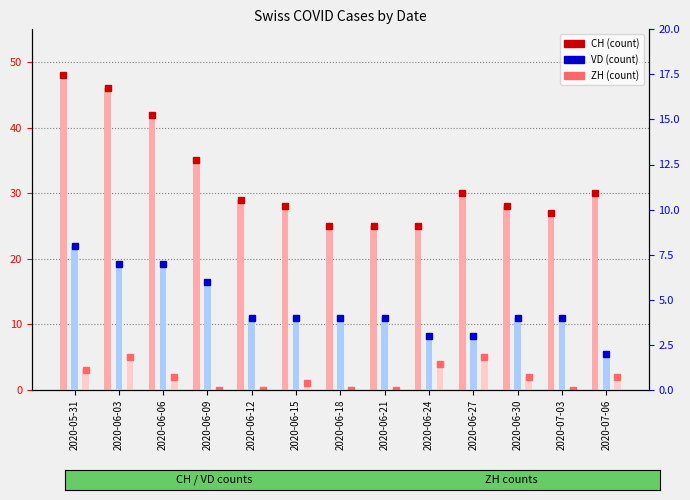

What position from the right is 2020-07-06?

1